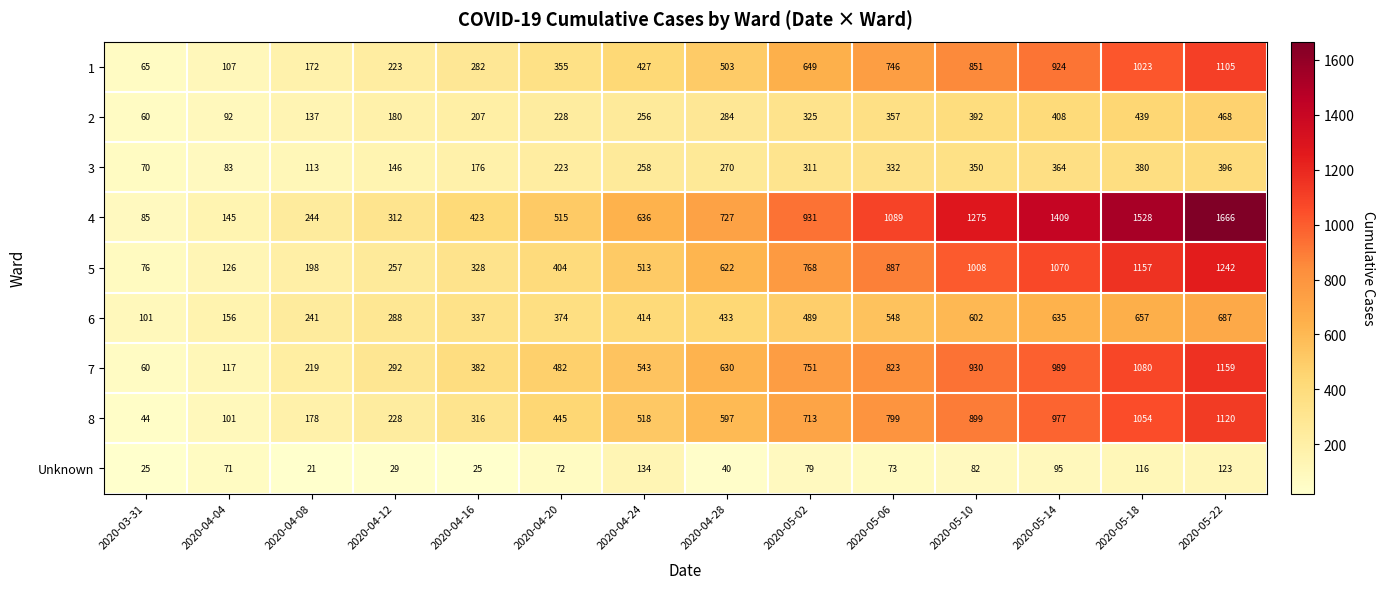

How many categories are shown in the chart?

14